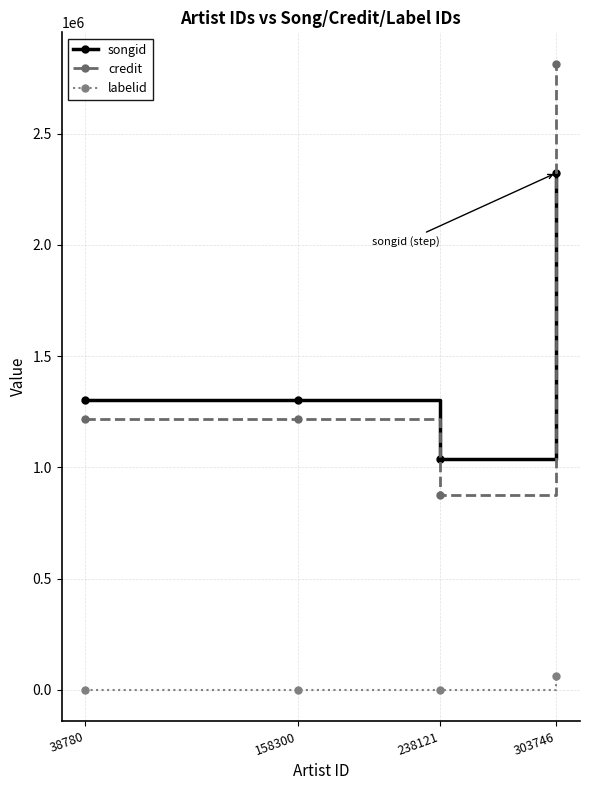

True or false: songid and labelid intersect in this chart.

False